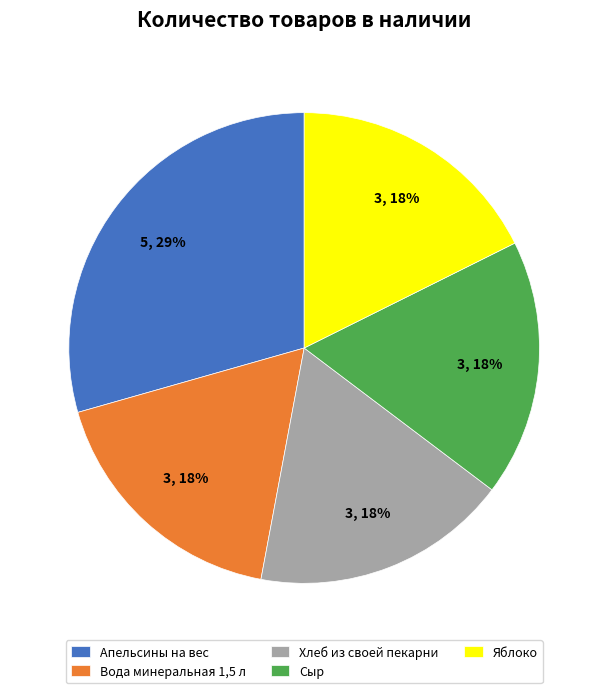

How many segments does this pie chart have?

5